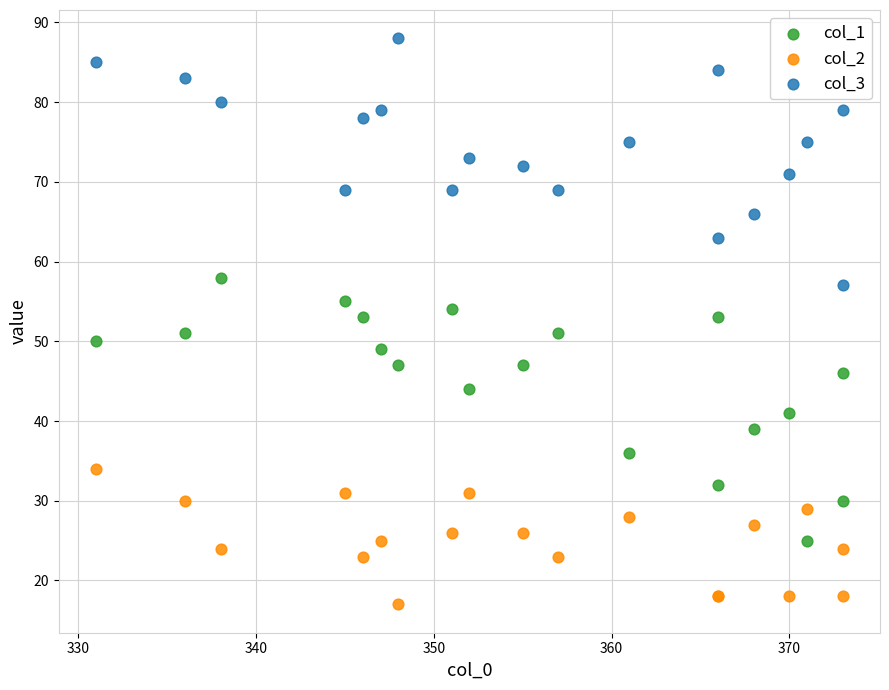

Which series has the widest spread of Y values?

col_1